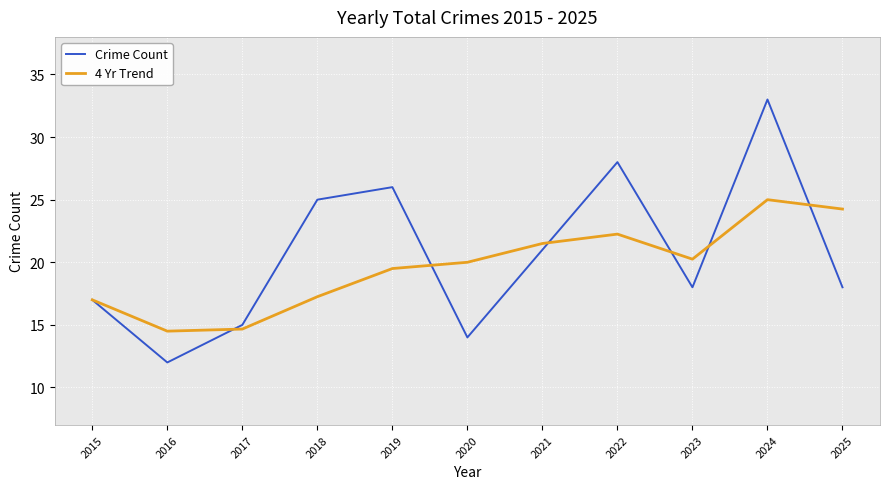

List the series in order of their overall mean, highest first.

Crime Count, 4 Yr Trend